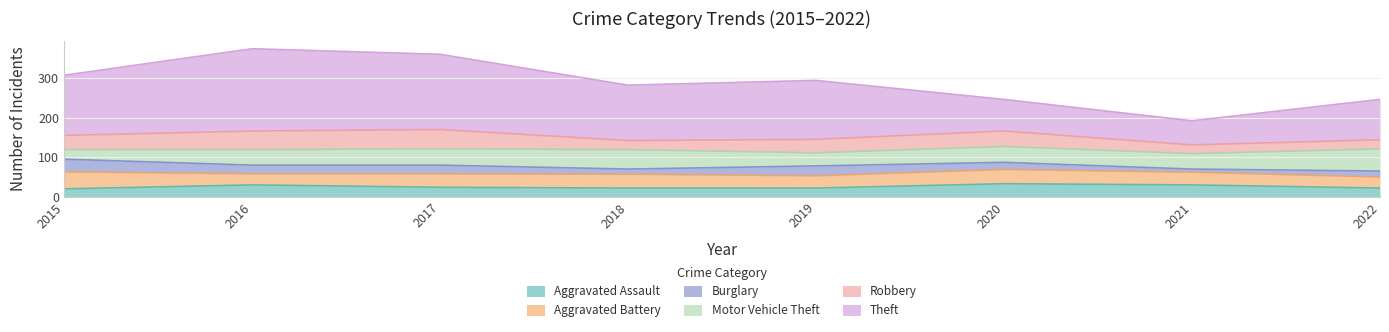

What is the difference between the Motor Vehicle Theft values at 2016 and 2015?

15